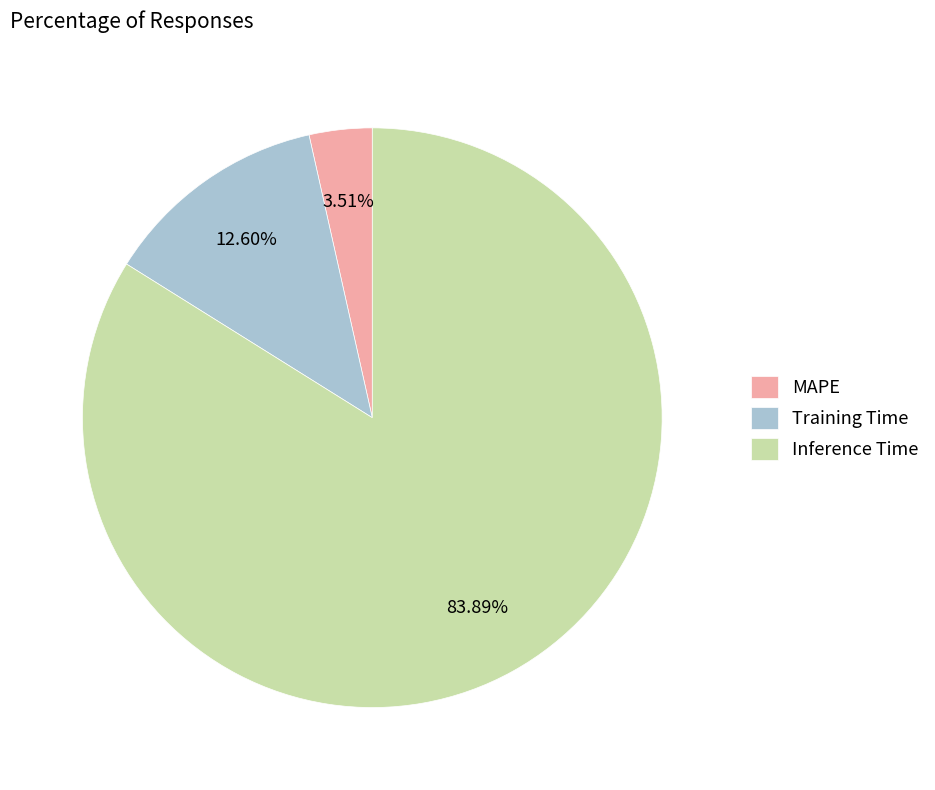

Does Inference Time represent more than half of the total?

Yes